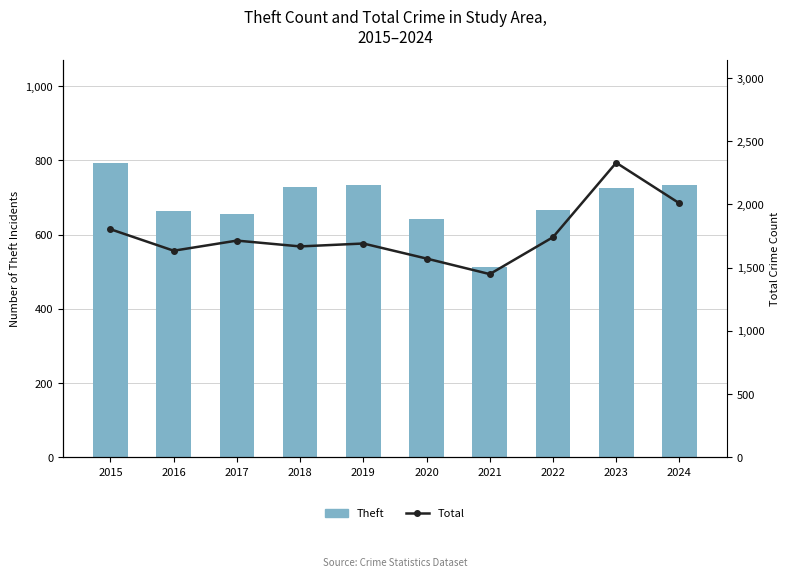

What are all the series names shown in the legend?

Theft, Total